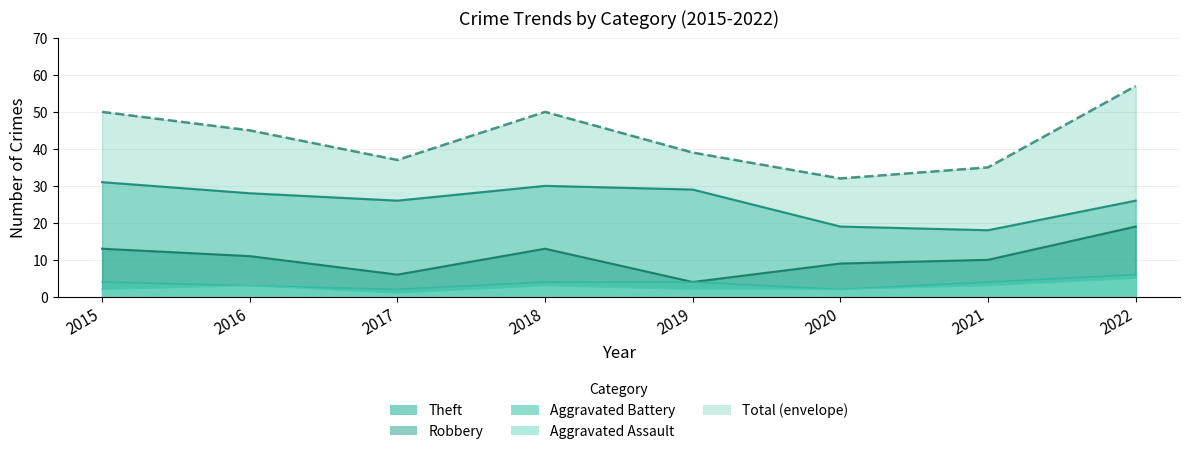

Which series has the largest total across all categories?

Total